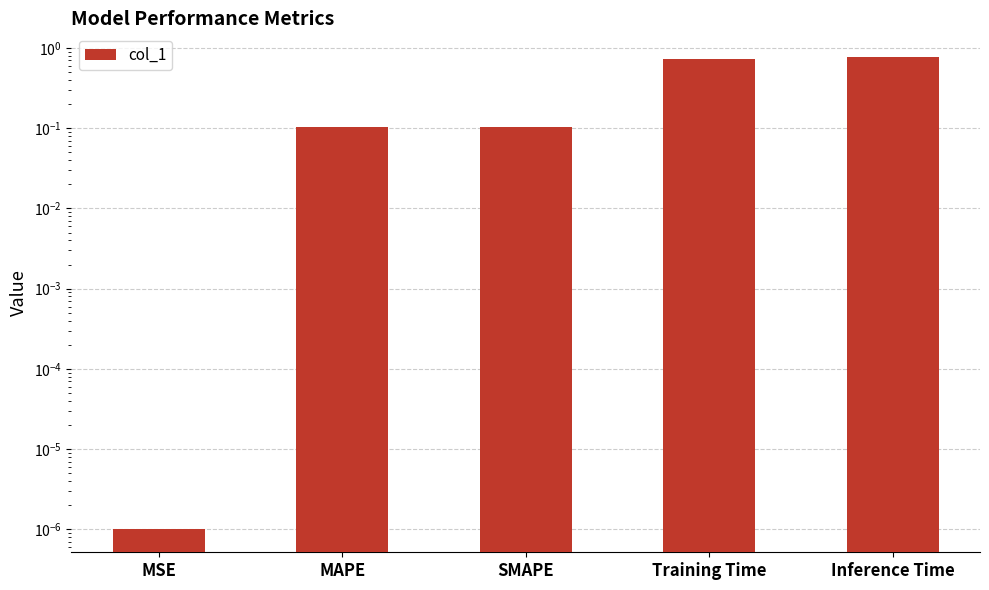

What is the sum of all values?

1.7